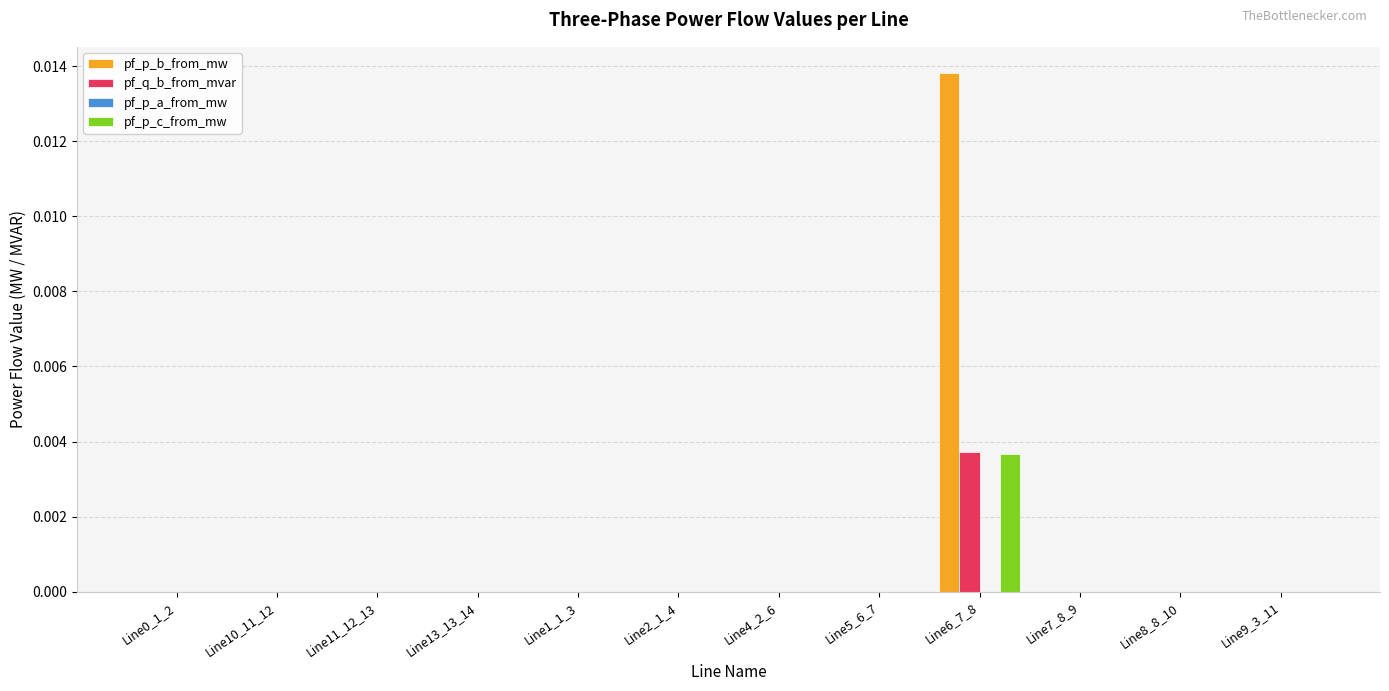

Are the bars horizontal?

No